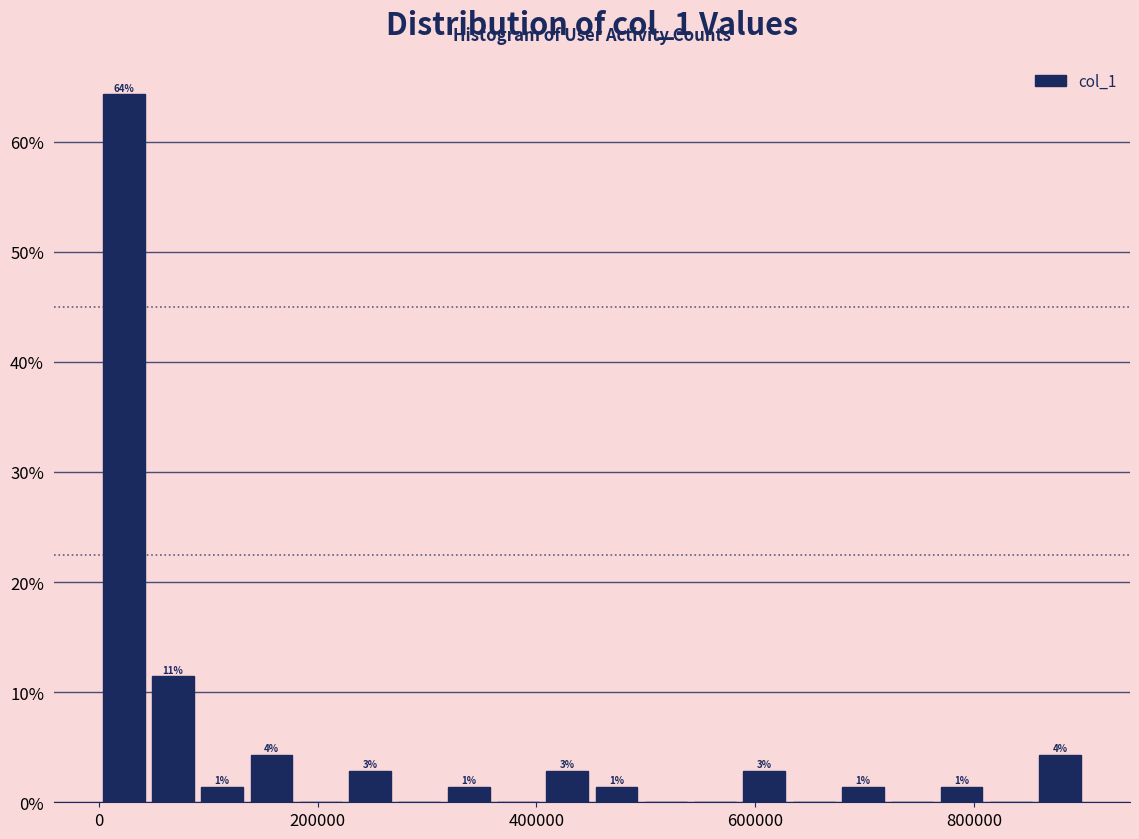

Read against the x-axis, roughly where is the centre of the tallest bar?

20000